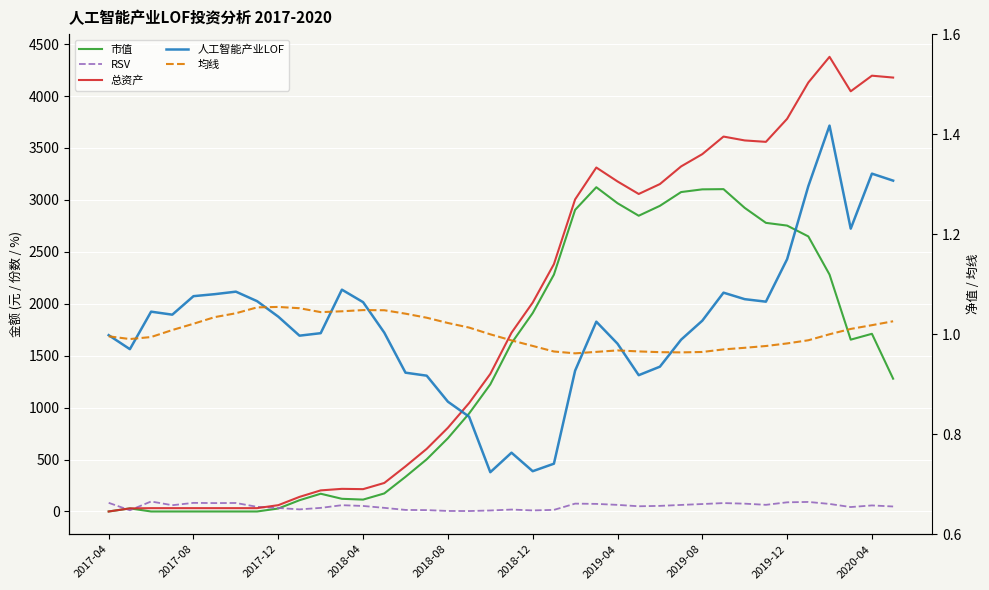

At how many categories does at least one series exceed 2811?

16